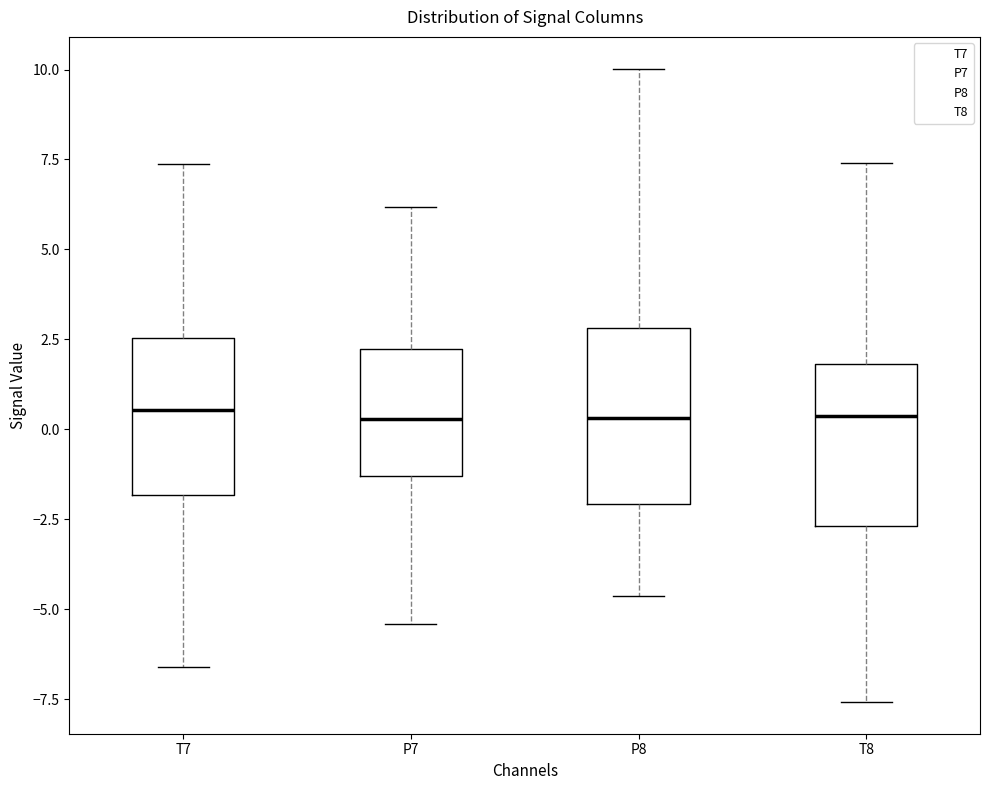

Reading left to right, transcribe this box plot: for each box, give where its median line is, the range the box spans, and where its two whiskers end, as read against the y-axis. The values are not printed on the chart, so give them approximately, as read against the axis.

T7: median 0.5, box -2.0 to 2.5, whiskers -6.5 to 7.5
P7: median 0.5, box -1.5 to 2.0, whiskers -5.5 to 6.0
P8: median 0.5, box -2.0 to 3.0, whiskers -4.5 to 10.0
T8: median 0.5, box -2.5 to 2.0, whiskers -7.5 to 7.5